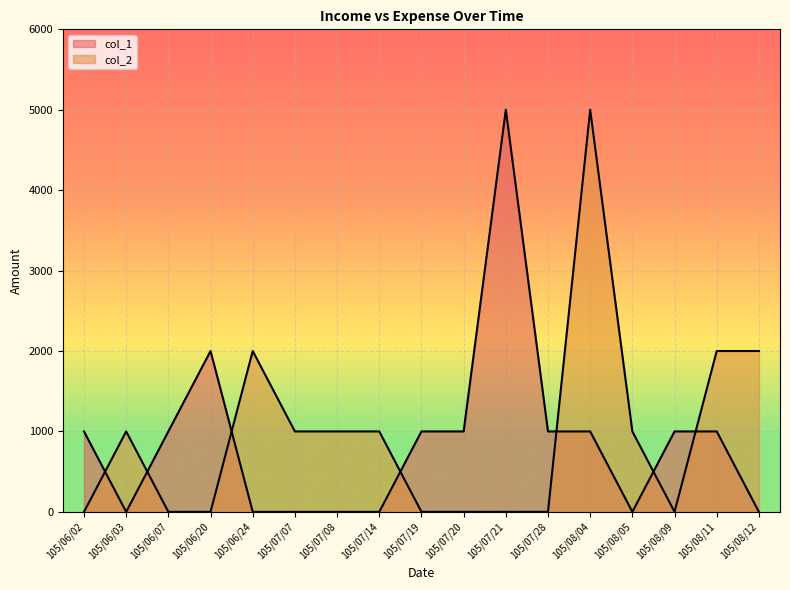

What is the label of the 12th point from the right?

105/07/07